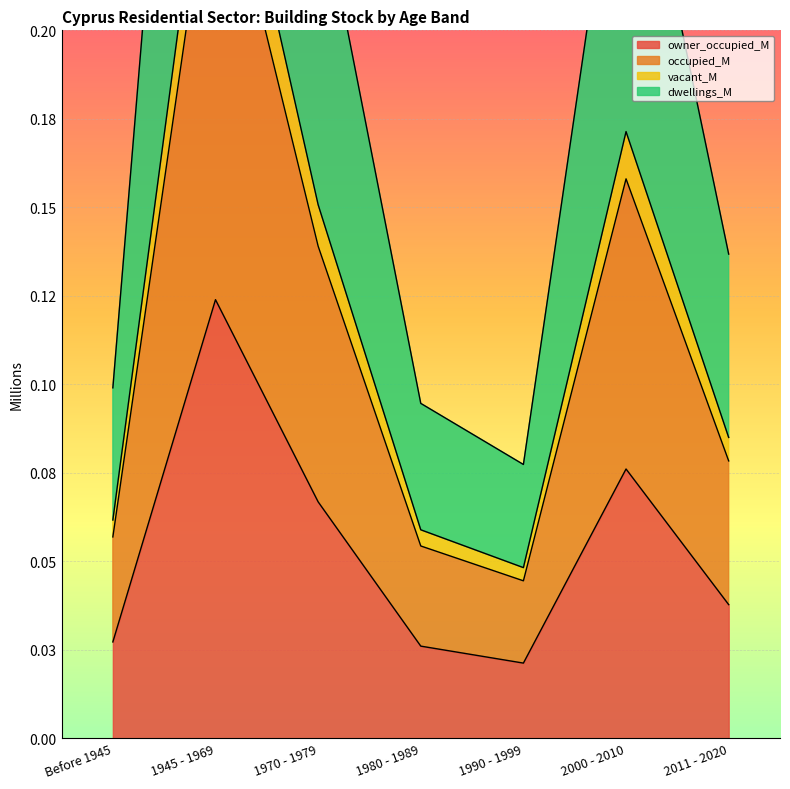

True or false: occupied_M and vacant_M cross at least once.

False